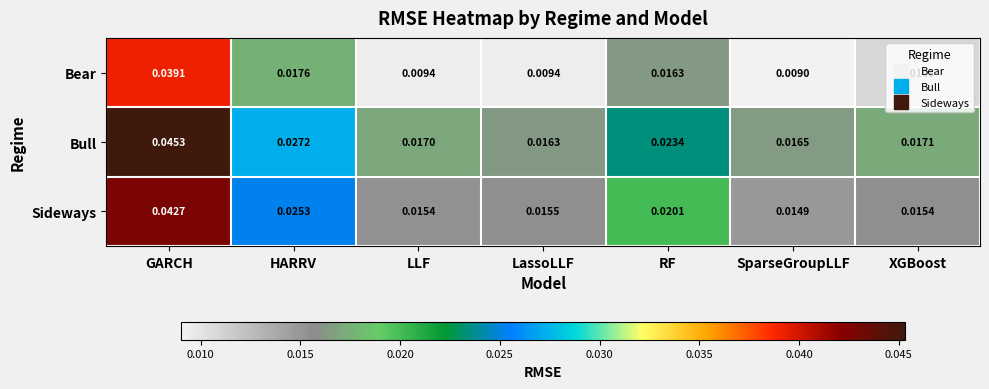

At which label is Bull closest to 0?

LassoLLF